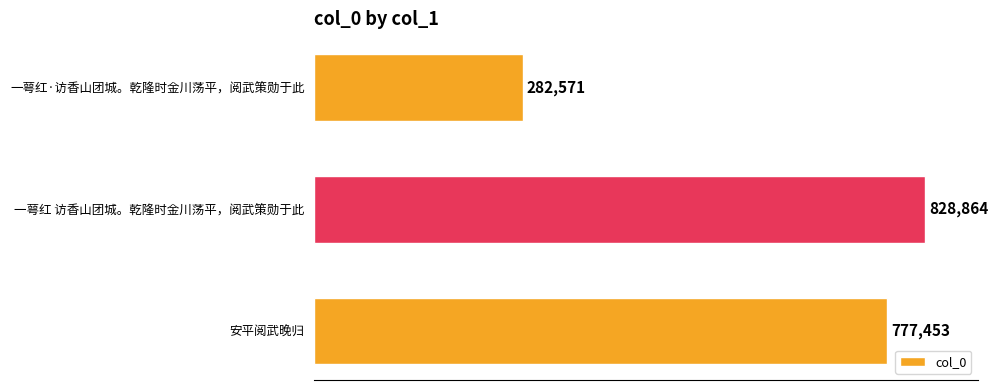

List the labels in order of value, smallest first.

一萼红·访香山团城。乾隆时金川荡平，阅武策勋于此, 安平阅武晚归, 一萼红 访香山团城。乾隆时金川荡平，阅武策勋于此